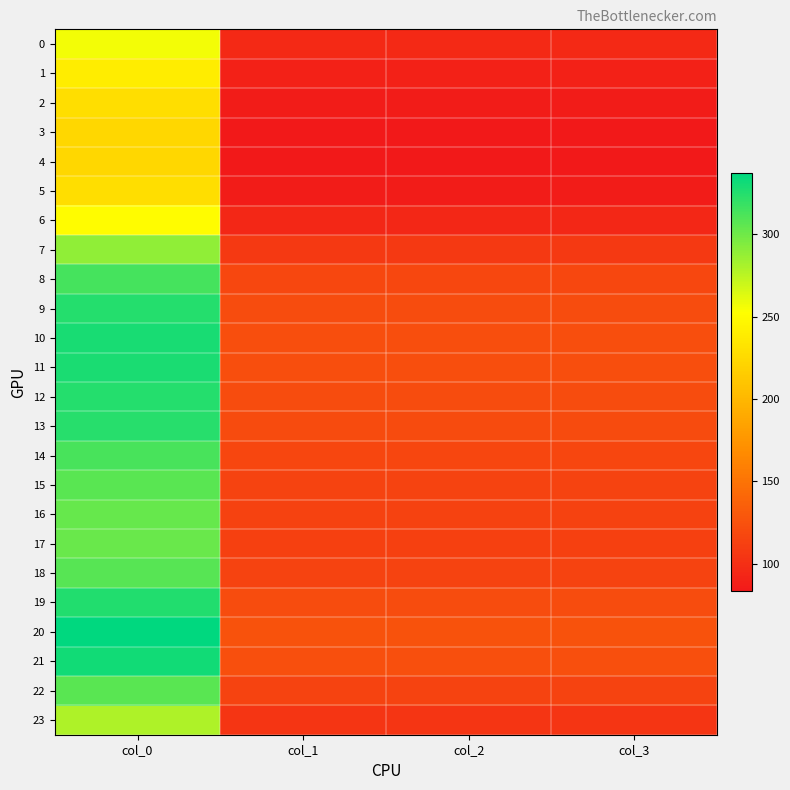

Between col_0 and col_1, which series saw the biggest shift?

20